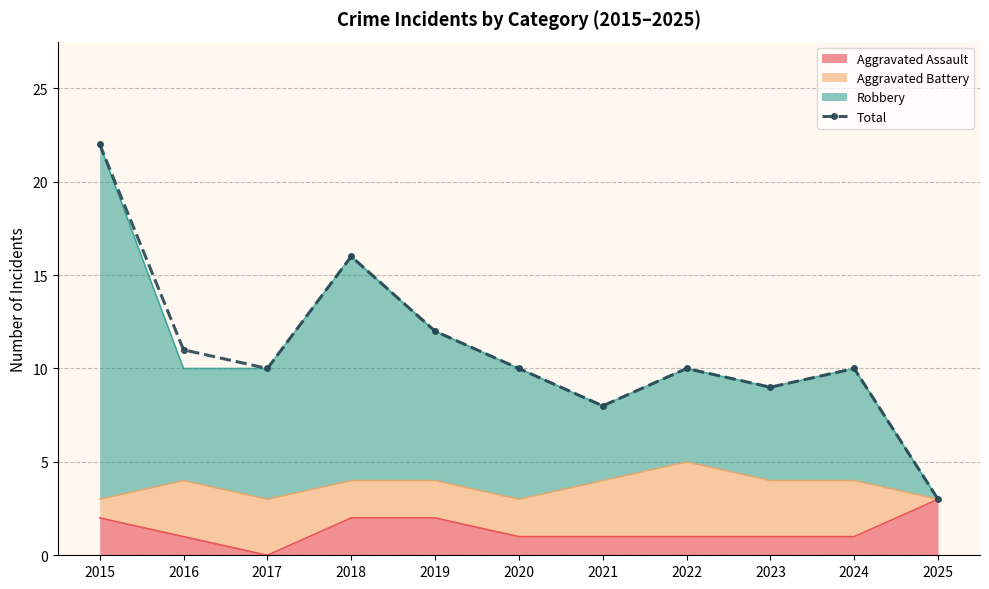

Between 2019 and 2018, which is larger?

2018